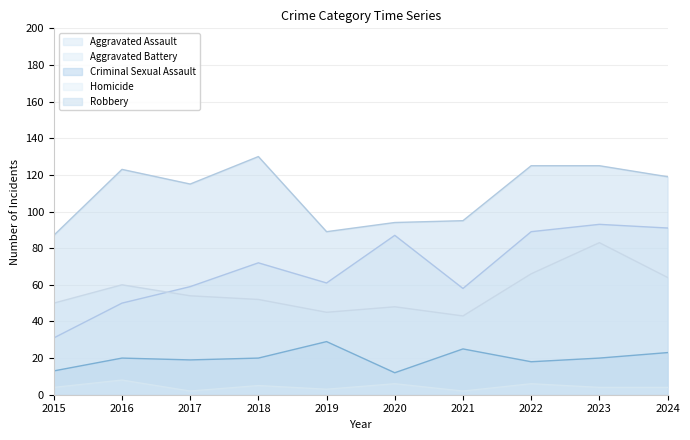

True or false: Aggravated Assault and Homicide intersect in this chart.

False